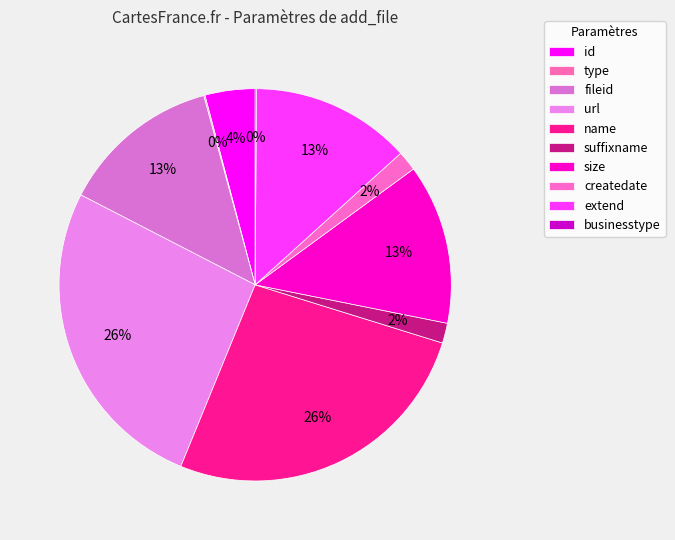

How many segments does this pie chart have?

10